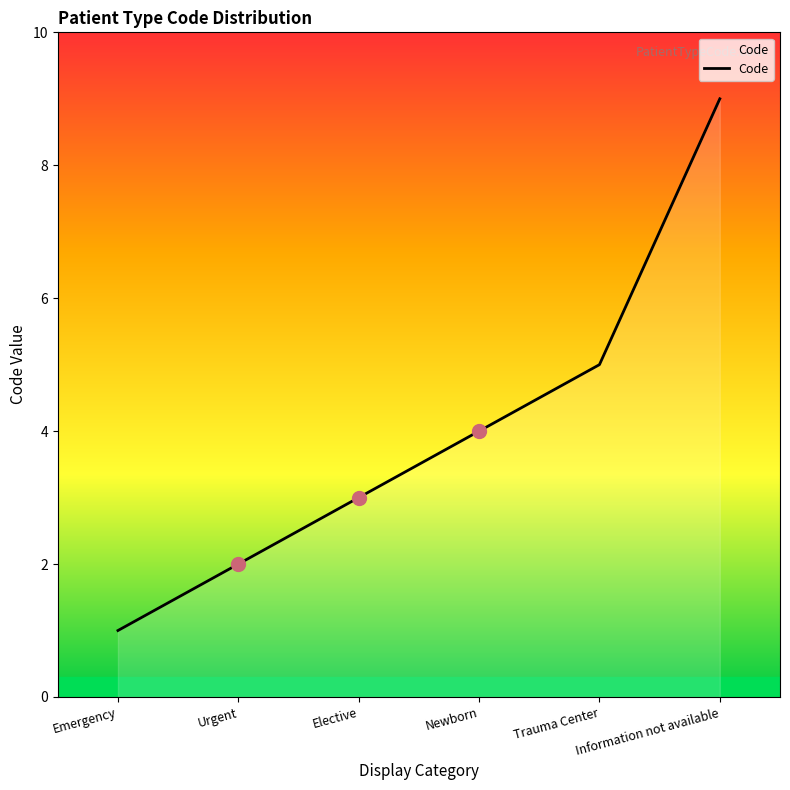

What position from the right is Urgent?

5